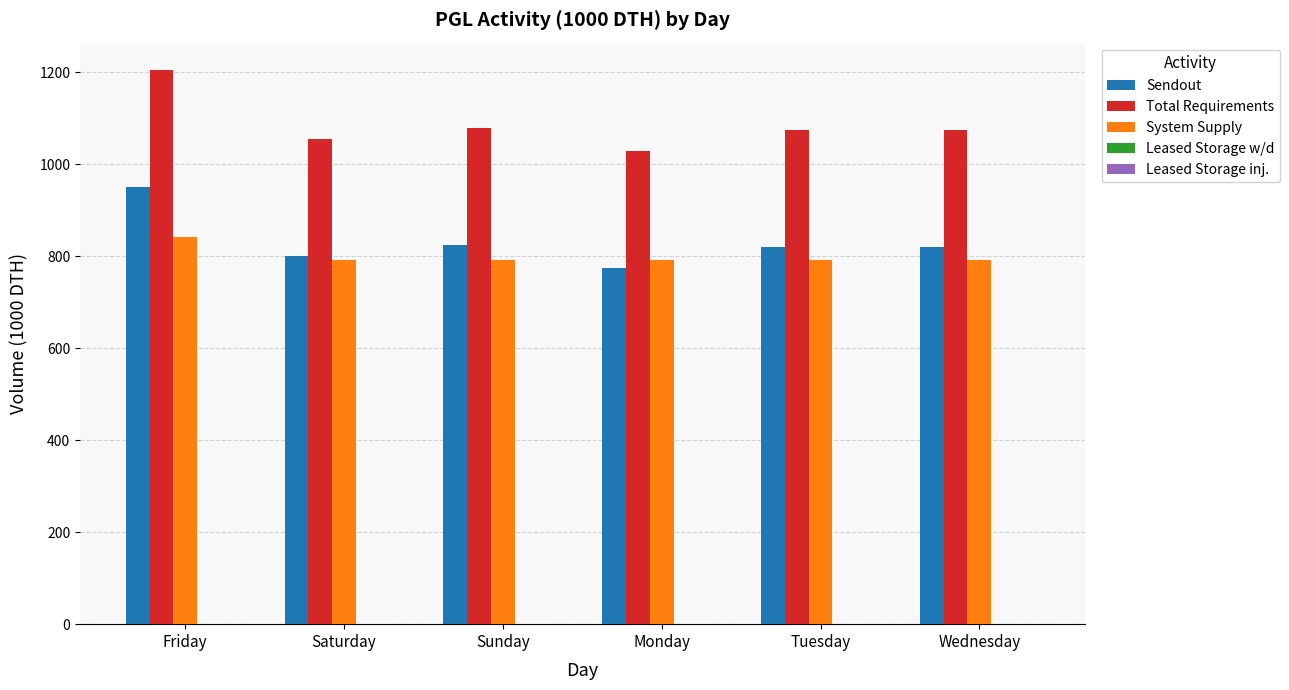

Where does the Sendout series first go above 820?

Friday